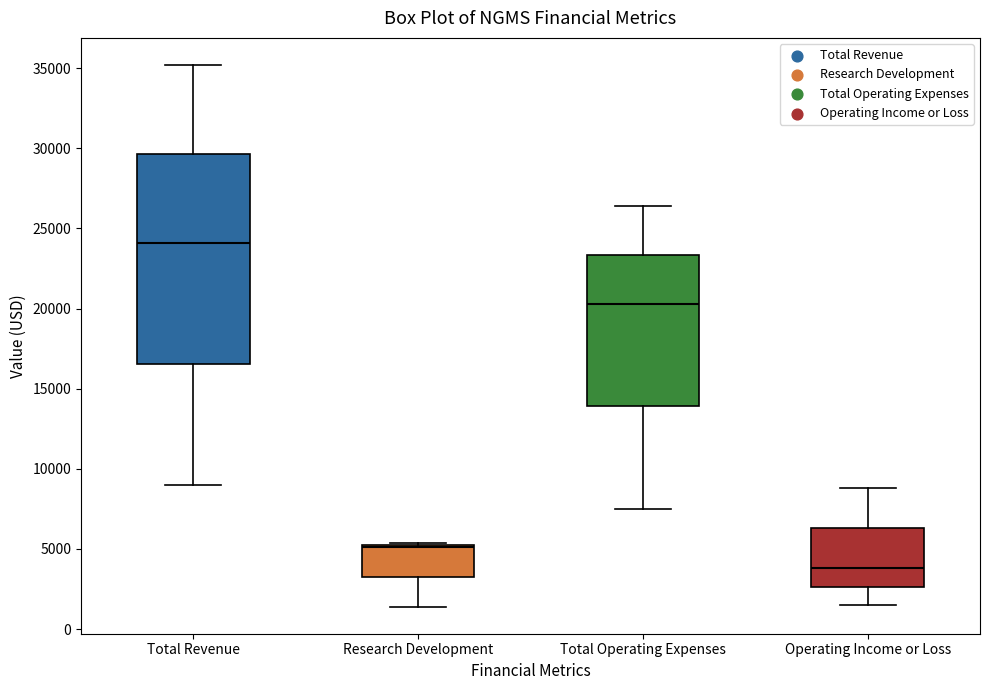

Reading left to right, read every box against the y-axis: the position of its median line, the range the box covers, and the ends of its whiskers. The values are not printed on the chart, so give them approximately, as read against the axis.

Total Revenue: median 24000, box 16500 to 29500, whiskers 9000 to 35000
Research Development: median 5000, box 3500 to 5500, whiskers 1500 to 5500
Total Operating Expenses: median 20500, box 14000 to 23500, whiskers 7500 to 26500
Operating Income or Loss: median 4000, box 2500 to 6500, whiskers 1500 to 9000